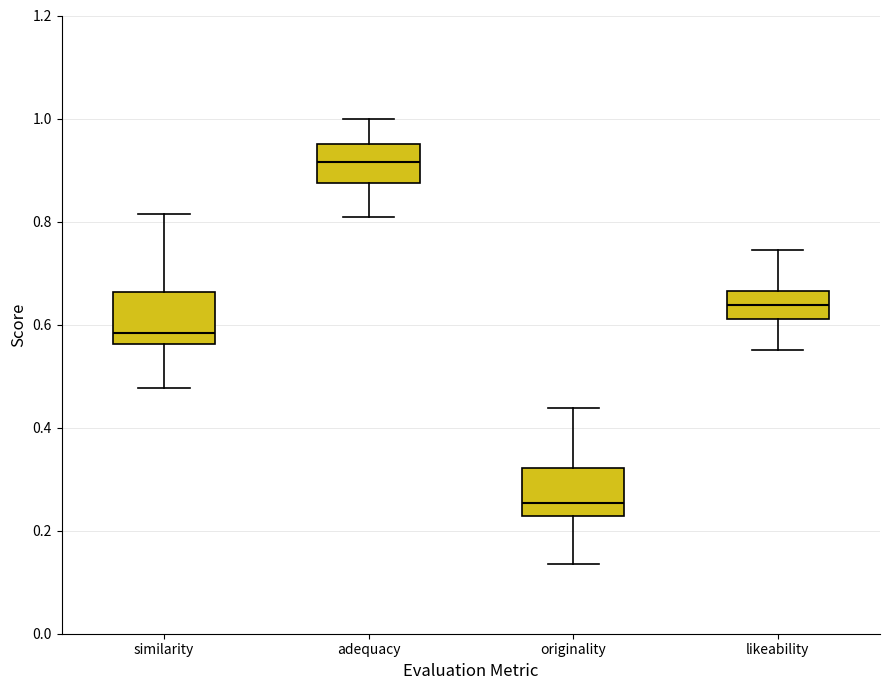

Reading left to right, transcribe this box plot: for each box, give where its median line is, the range the box spans, and where its two whiskers end, as read against the y-axis. The values are not printed on the chart, so give them approximately, as read against the axis.

similarity: median 0.58, box 0.56 to 0.66, whiskers 0.48 to 0.82
adequacy: median 0.92, box 0.88 to 0.96, whiskers 0.80 to 1.00
originality: median 0.26, box 0.22 to 0.32, whiskers 0.14 to 0.44
likeability: median 0.64, box 0.62 to 0.66, whiskers 0.56 to 0.74